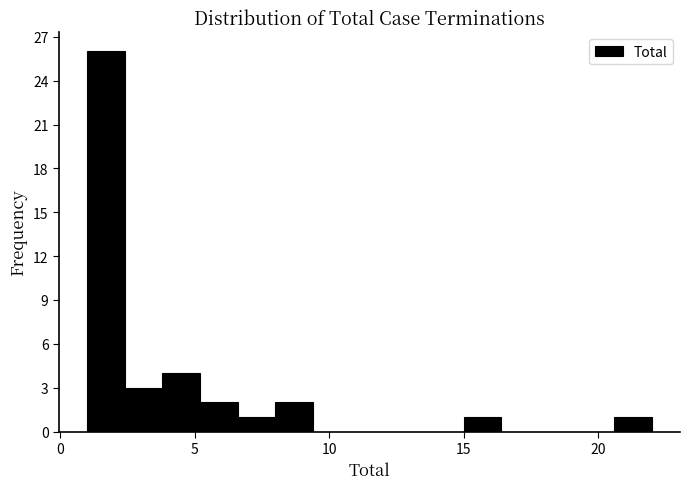

Around what value on the x-axis is the tallest bar? Give the approximate position of its centre, as read against the axis.

1.5